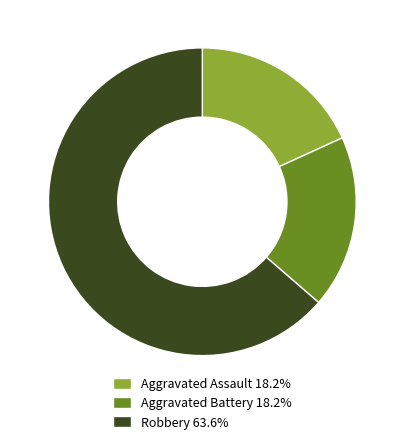

Do Robbery and Aggravated Assault together represent more than half of the pie?

Yes